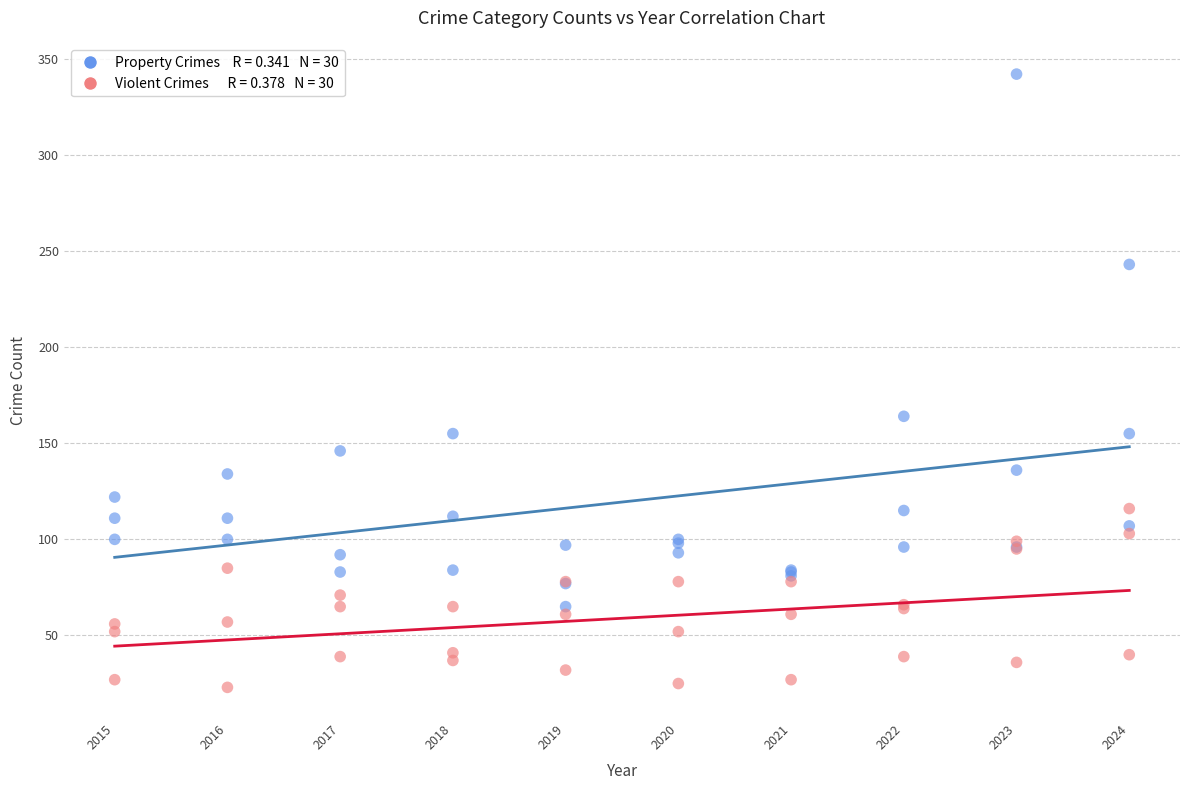

Across all series, what Y value is closest to 182?

164